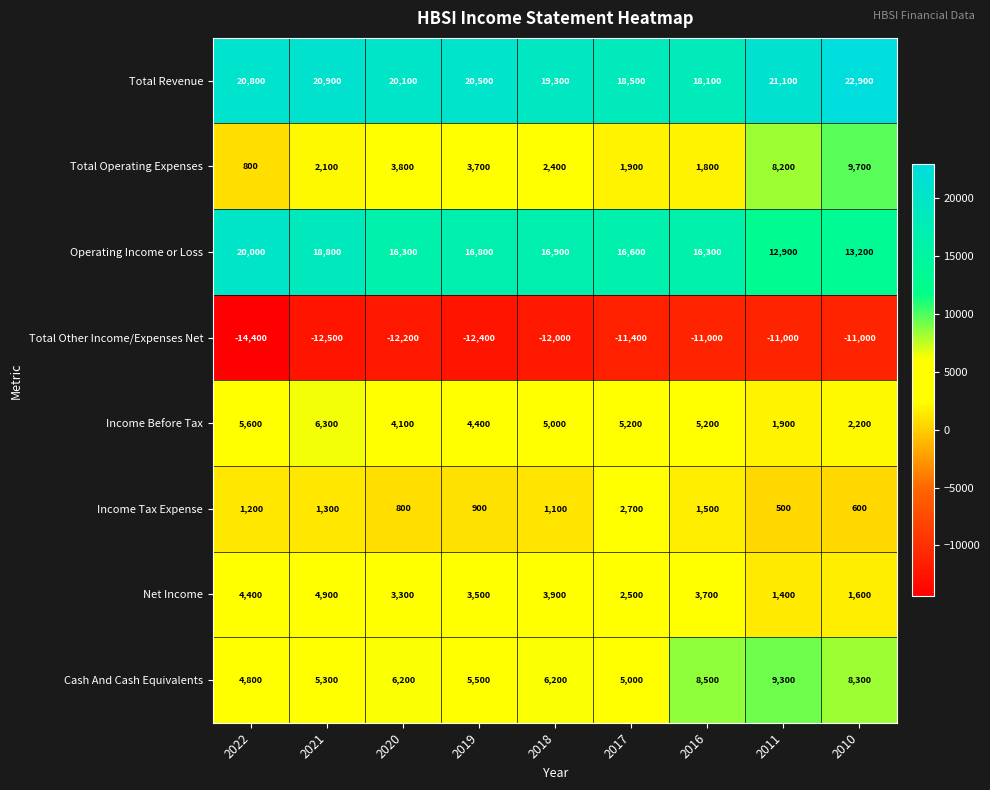

What is the difference between the Income Before Tax values at 2011 and 2017?

3300